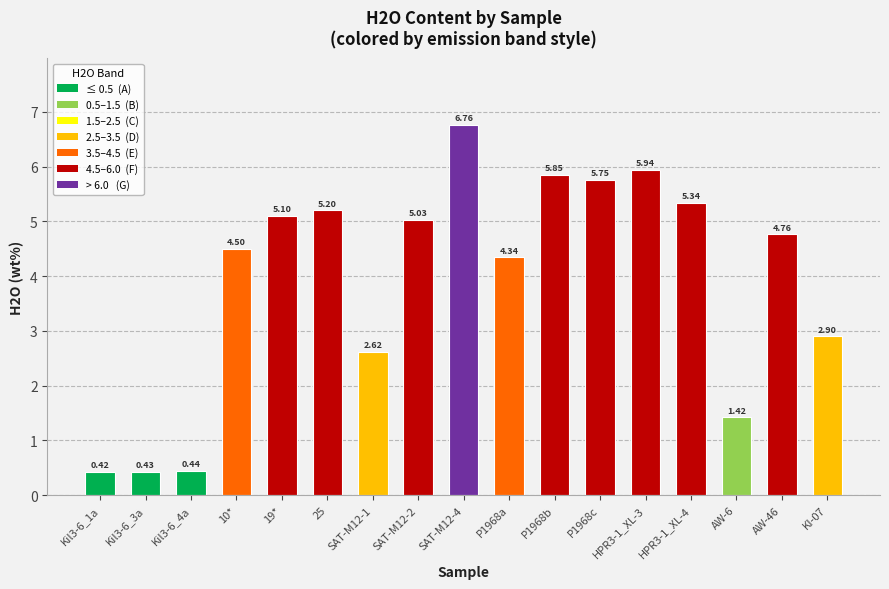

At which category does the chart reach its minimum across all series?

Kil3-6_1a